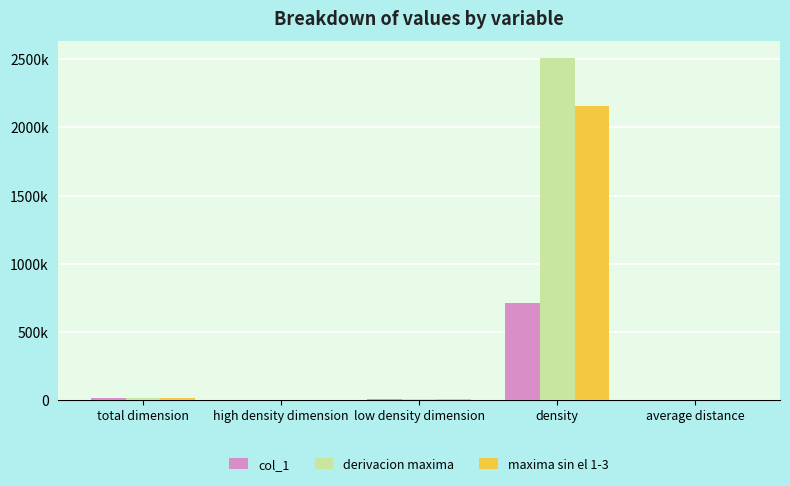

At which category is the sum across all series the highest?

density